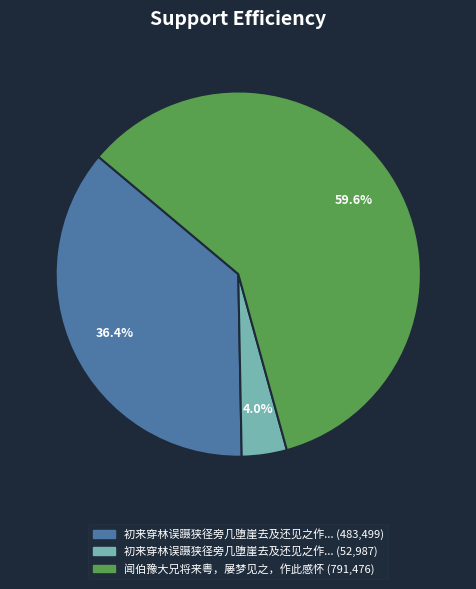

Is there any slice that represents more than half of the pie?

Yes